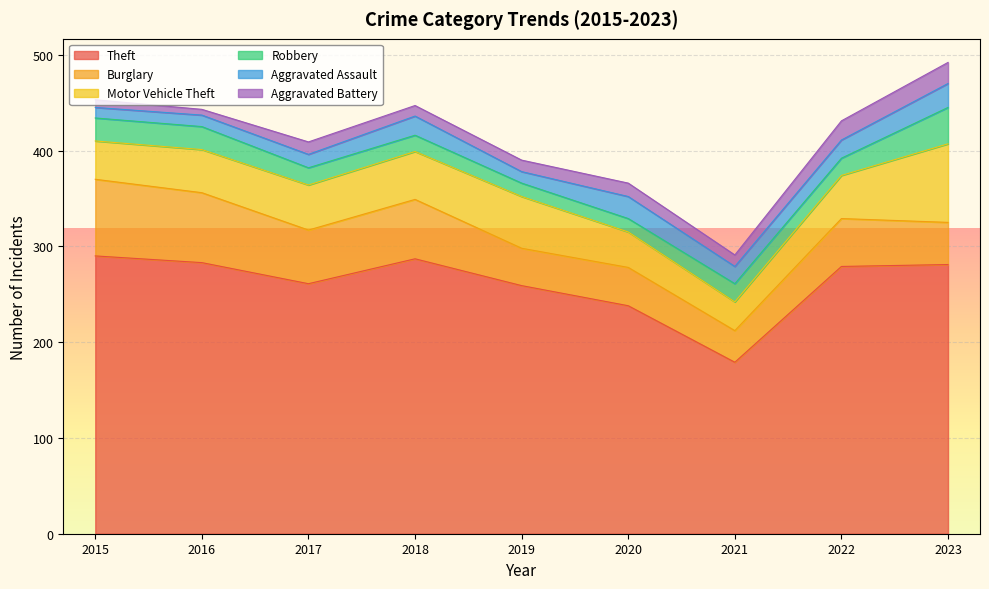

Reading right to left, transcribe all the data shown in this chart.

Theft: 2023=281	2022=279	2021=179	2020=238	2019=259	2018=287	2017=261	2016=283	2015=290
Burglary: 2023=44	2022=50	2021=33	2020=40	2019=39	2018=62	2017=56	2016=73	2015=80
Motor Vehicle Theft: 2023=82	2022=45	2021=30	2020=37	2019=54	2018=50	2017=47	2016=45	2015=40
Robbery: 2023=38	2022=18	2021=19	2020=14	2019=14	2018=17	2017=18	2016=24	2015=24
Aggravated Assault: 2023=25	2022=19	2021=18	2020=23	2019=12	2018=20	2017=14	2016=12	2015=11
Aggravated Battery: 2023=22	2022=20	2021=12	2020=14	2019=12	2018=11	2017=13	2016=6	2015=8